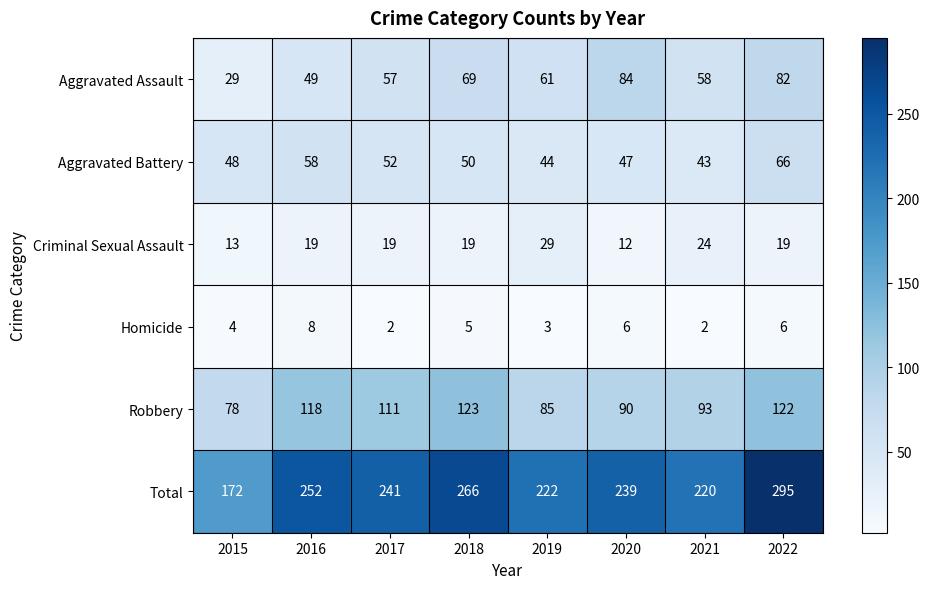

What is the minimum value for Aggravated Battery?

43